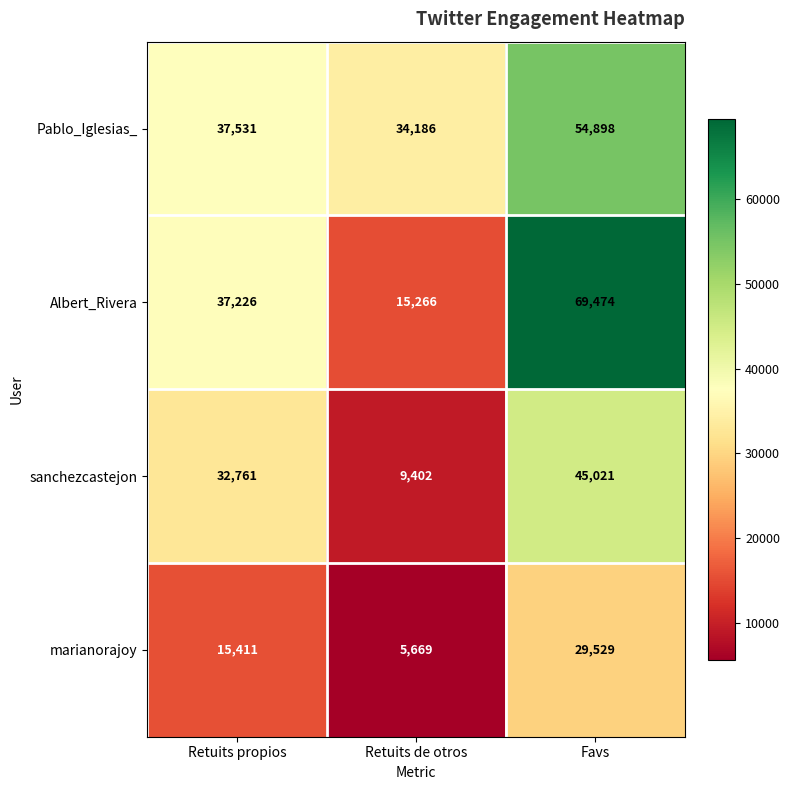

True or false: sanchezcastejon has a value of 16088 at Favs.

False